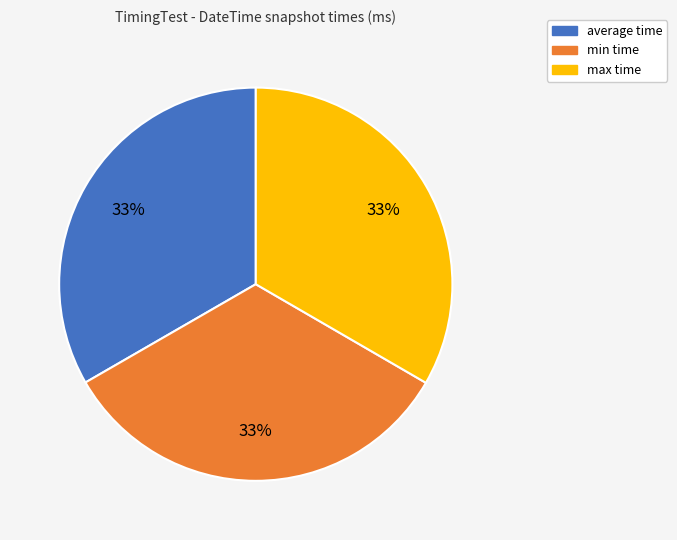

Does any single category account for the majority?

No